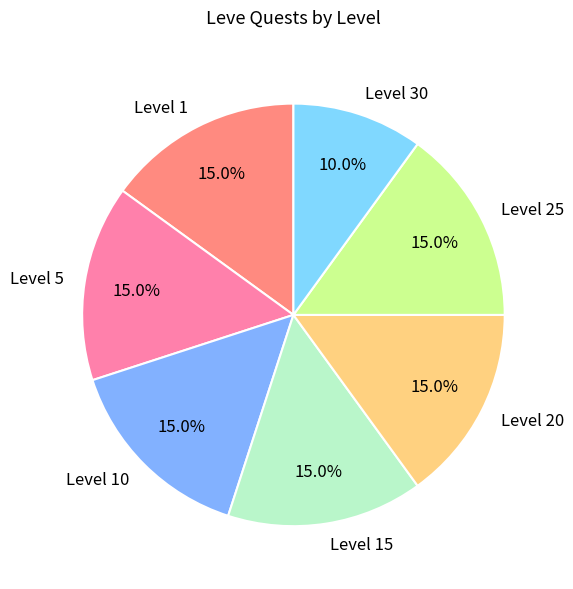

Which slice is the smallest?

Level 30